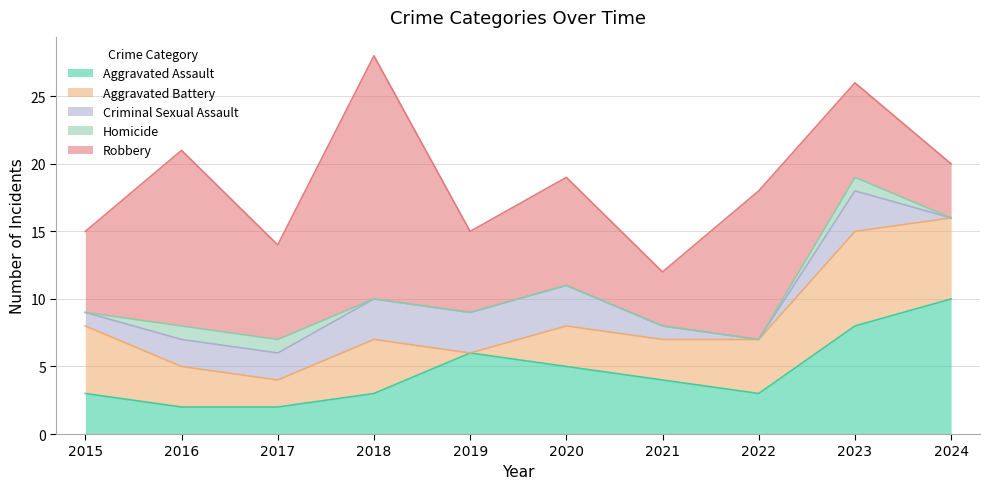

Which has a higher value, 2022 or 2019?

2019